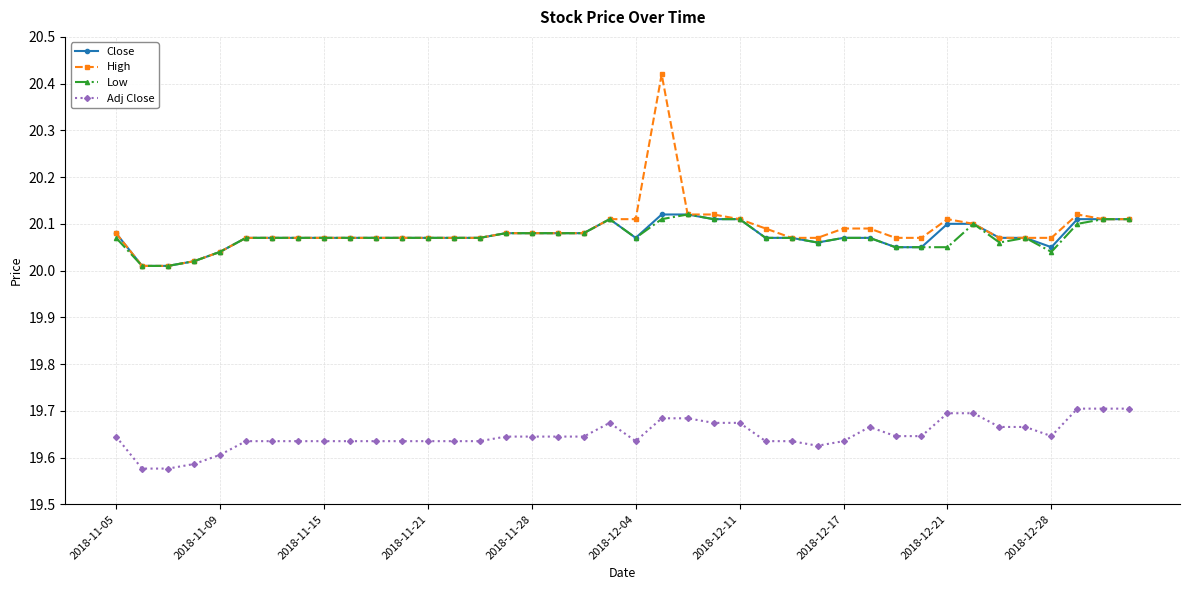

True or false: Low has more than 1 points higher than both neighbors.

True